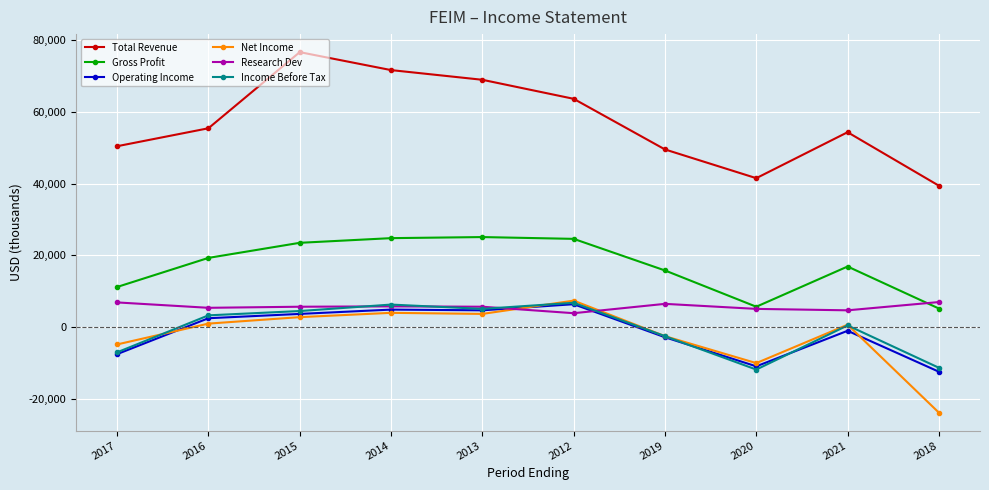

What is the smallest value displayed?

-23800